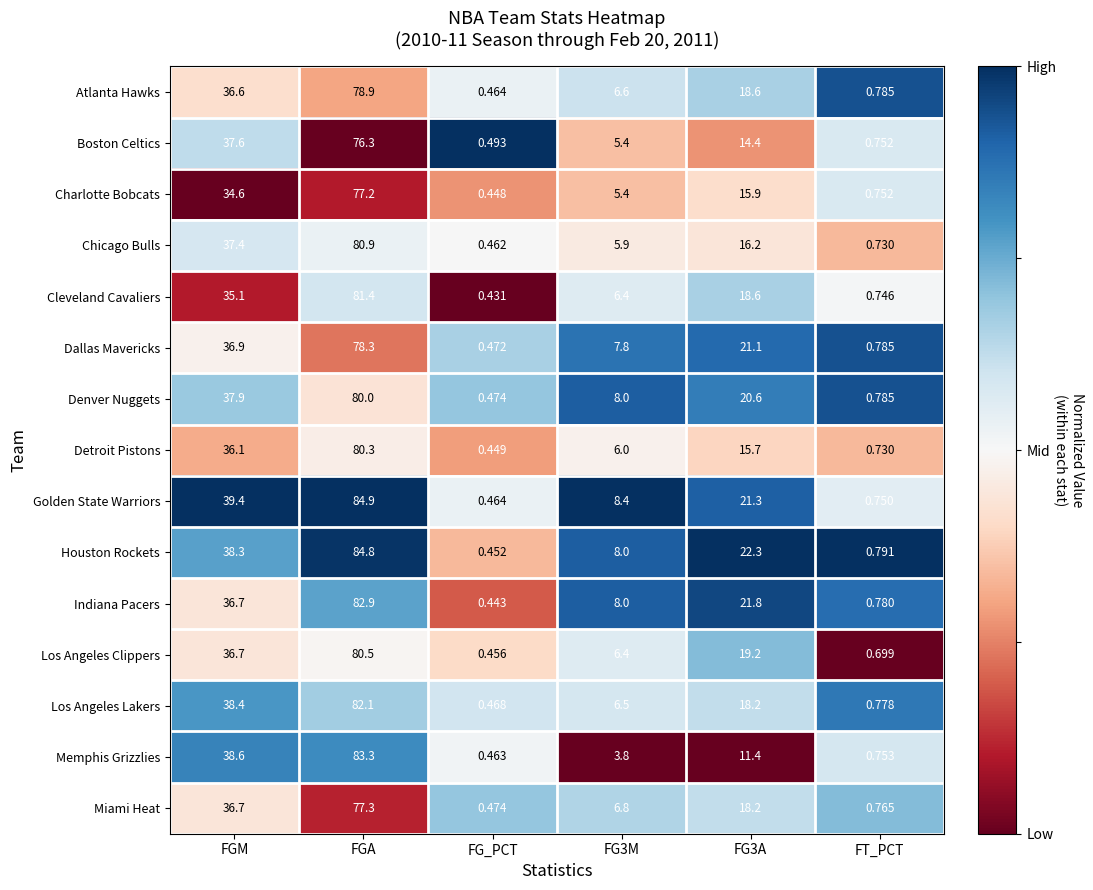

List the series in order of their peak value, lowest first.

Boston Celtics, Charlotte Bobcats, Miami Heat, Dallas Mavericks, Atlanta Hawks, Denver Nuggets, Detroit Pistons, Los Angeles Clippers, Chicago Bulls, Cleveland Cavaliers, Los Angeles Lakers, Indiana Pacers, Memphis Grizzlies, Houston Rockets, Golden State Warriors